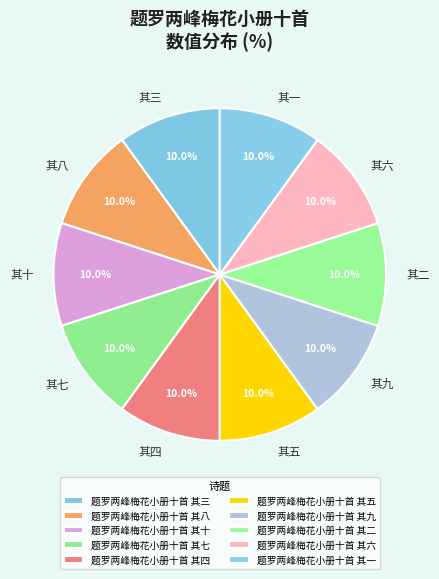

To the nearest percent, what portion does 题罗两峰梅花小册十首 其九 represent?

10%